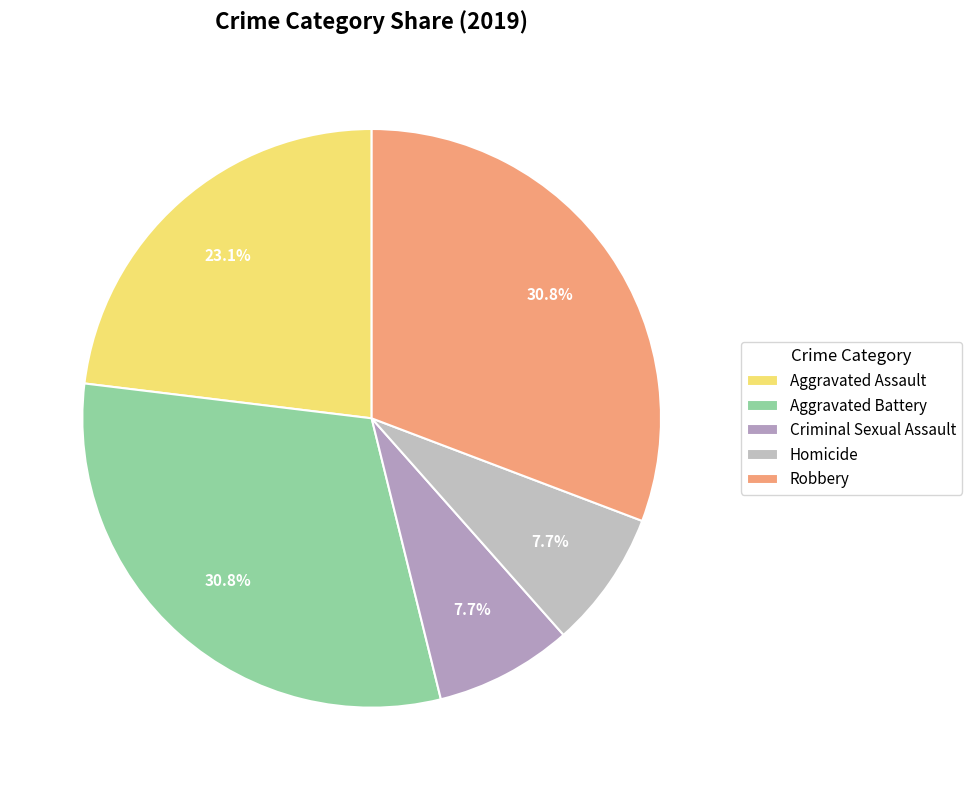

Between Robbery and Homicide, which is larger?

Robbery